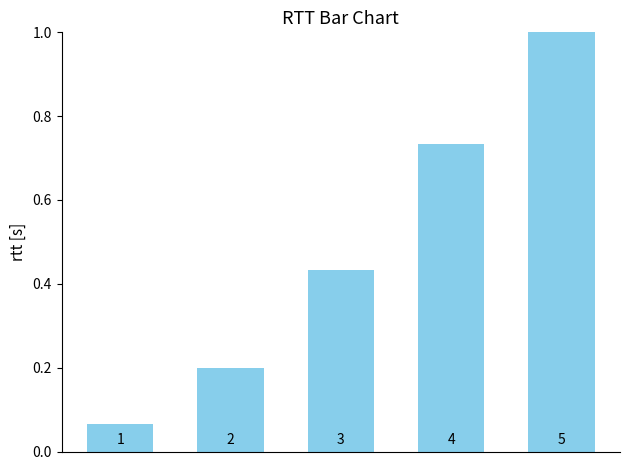

Reading left to right, list all the values displayed in this chart.

0.1	0.2	0.4	0.7	1.0